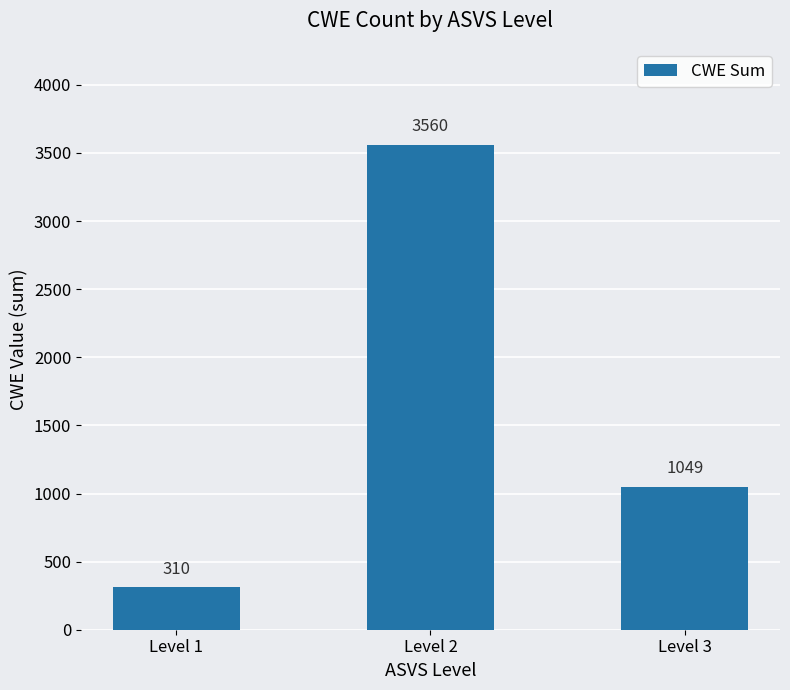

What is the maximum value shown in the chart?

3560